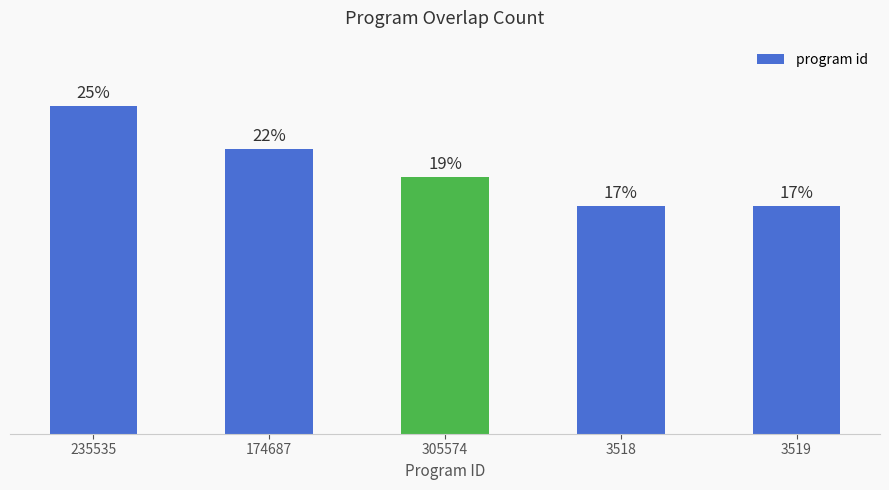

What is the label of the 4th bar from the right?

174687